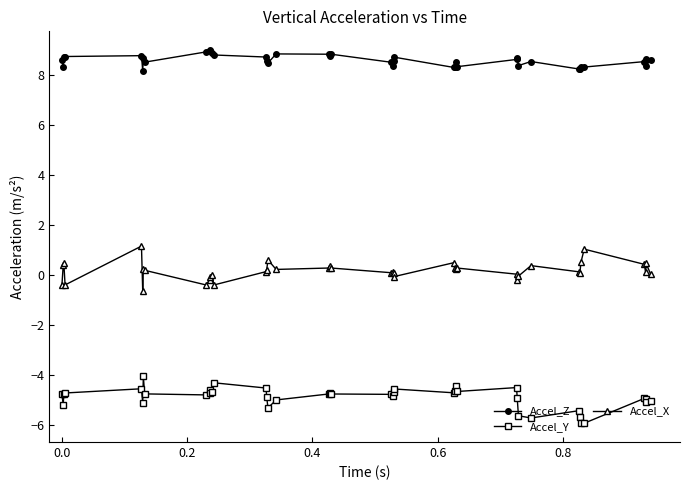

True or false: Accel_X and Accel_Z intersect in this chart.

False